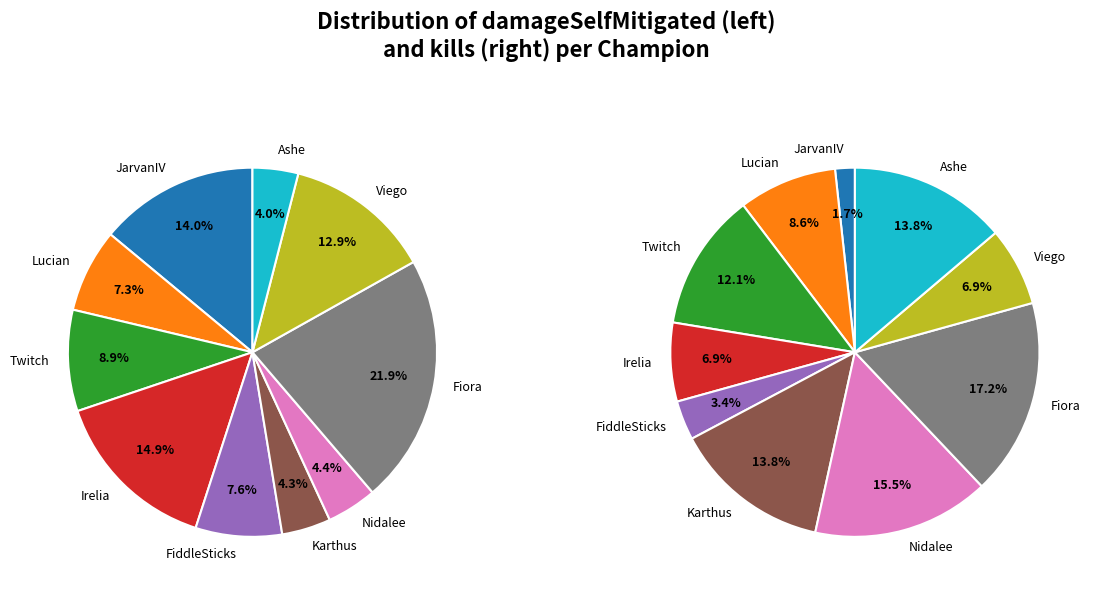

How many segments does this pie chart have?

10